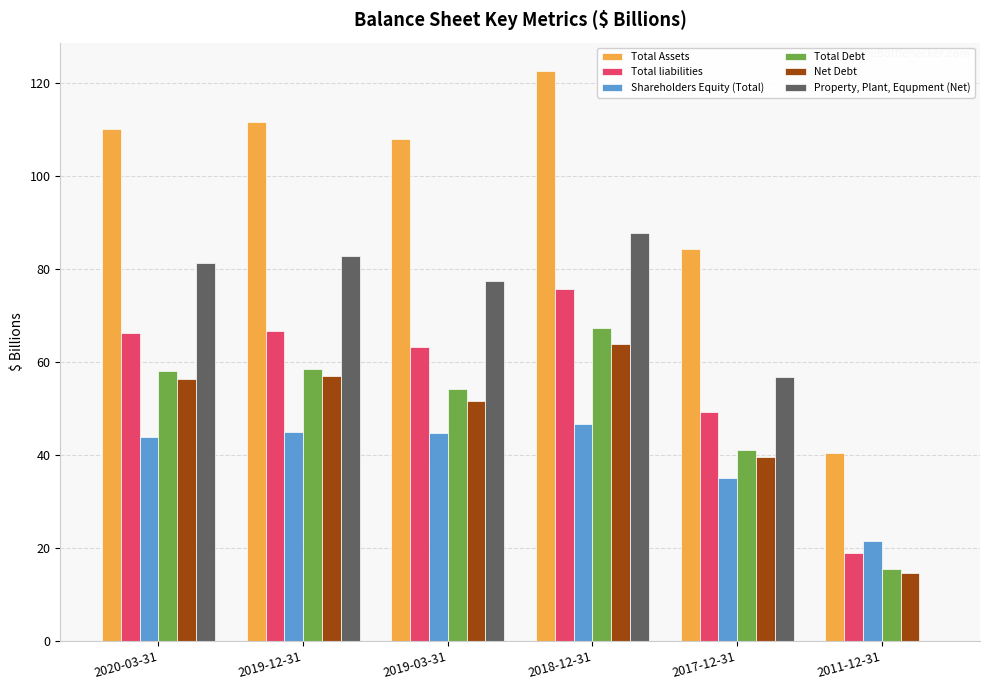

What is the total value across all series at 2019-03-31?

398.9